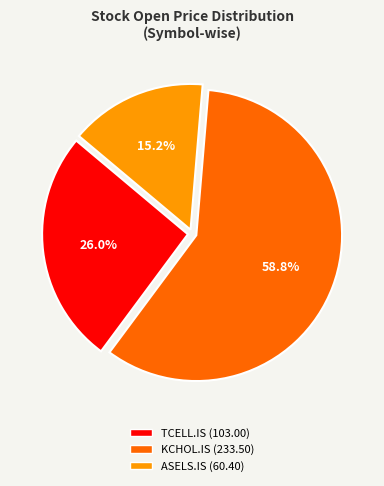

How much of the chart is everything except TCELL.IS?

74.0%